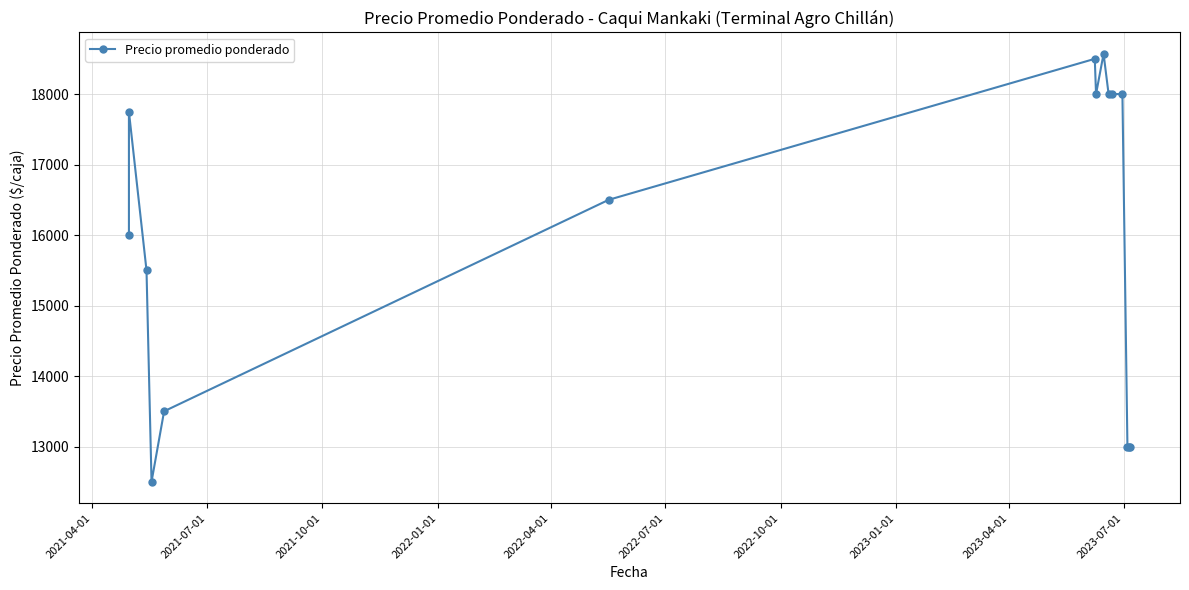

What is the sum of the values at 2021-04-01 and 2023-04-01?

34571